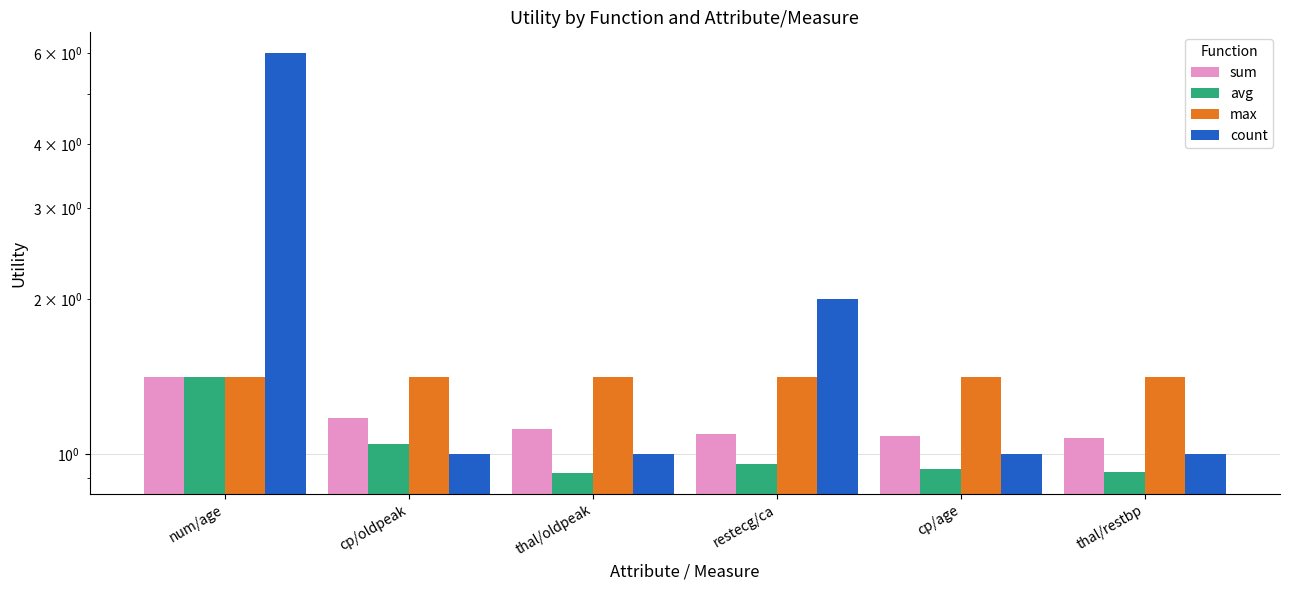

Reading left to right, transcribe all the data shown in this chart.

sum: num/age=1.4	cp/oldpeak=1.2	thal/oldpeak=1.1	restecg/ca=1.1	cp/age=1.1	thal/restbp=1.1
avg: num/age=1.4	cp/oldpeak=1.0	thal/oldpeak=0.9	restecg/ca=1.0	cp/age=0.9	thal/restbp=0.9
max: num/age=1.4	cp/oldpeak=1.4	thal/oldpeak=1.4	restecg/ca=1.4	cp/age=1.4	thal/restbp=1.4
count: num/age=6.0	cp/oldpeak=1.0	thal/oldpeak=1.0	restecg/ca=2.0	cp/age=1.0	thal/restbp=1.0